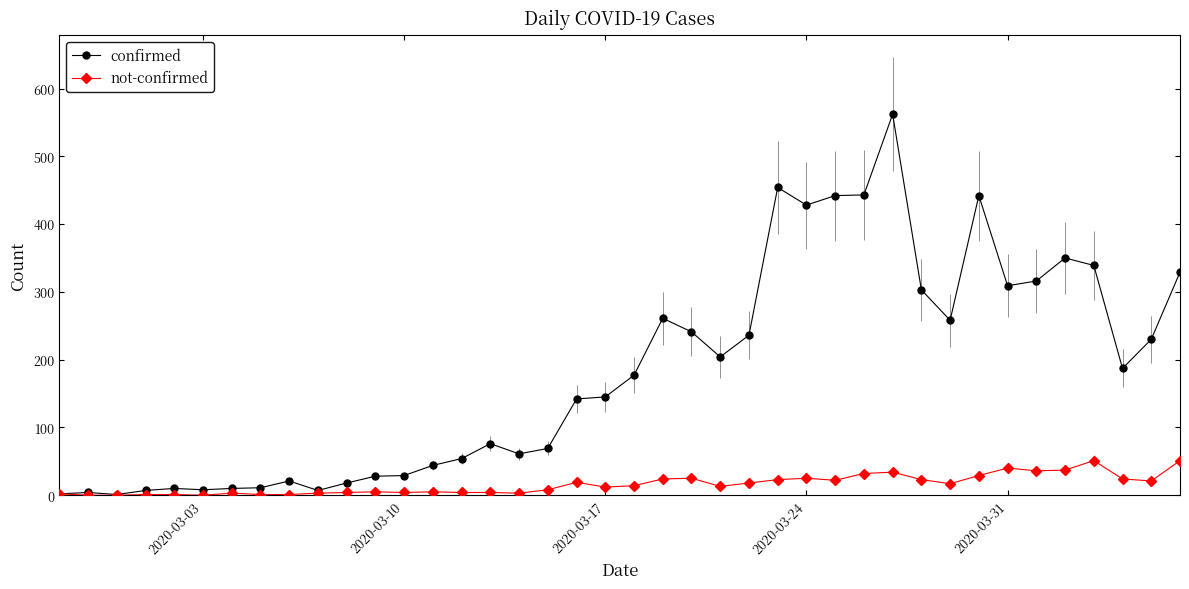

Rank the series by their average value, from highest to lowest.

confirmed, not-confirmed